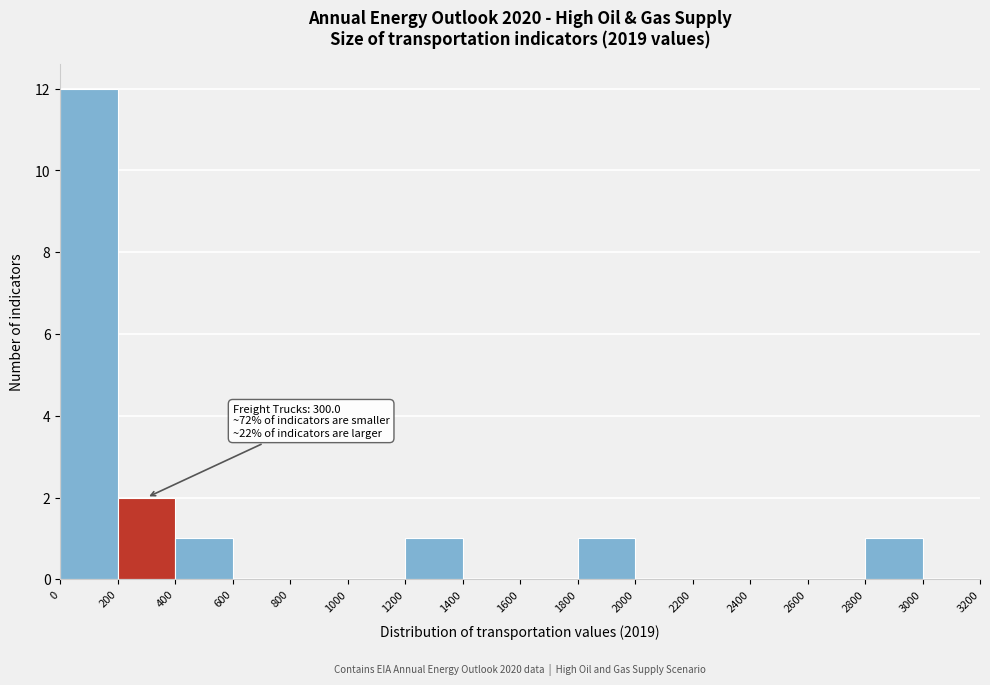

Which range on the x-axis has the tallest bar?

0 to 200